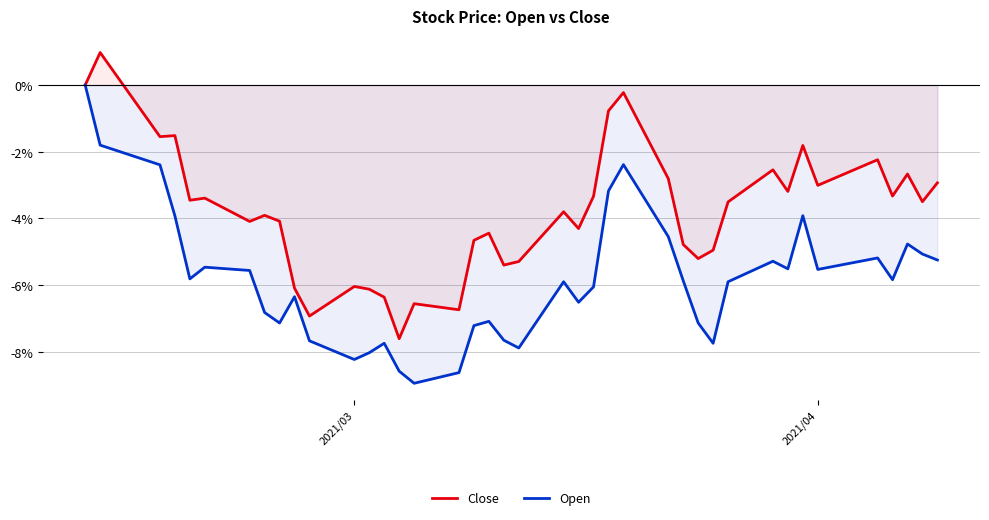

What is the sum of all Close values?

-152.1